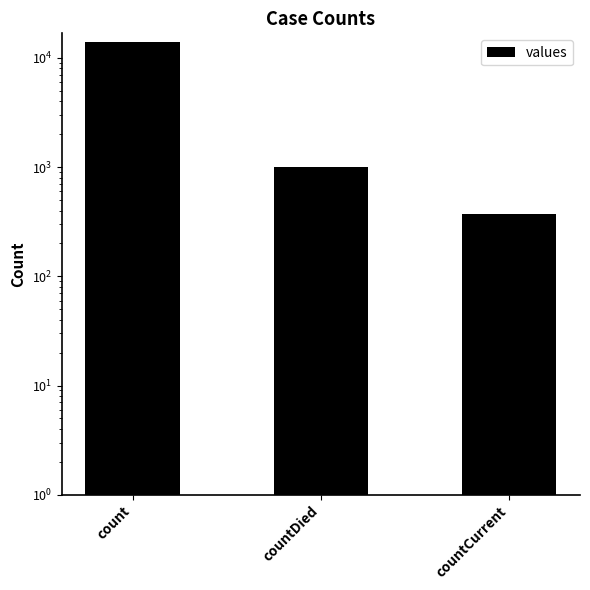

How many categories are shown in the chart?

3